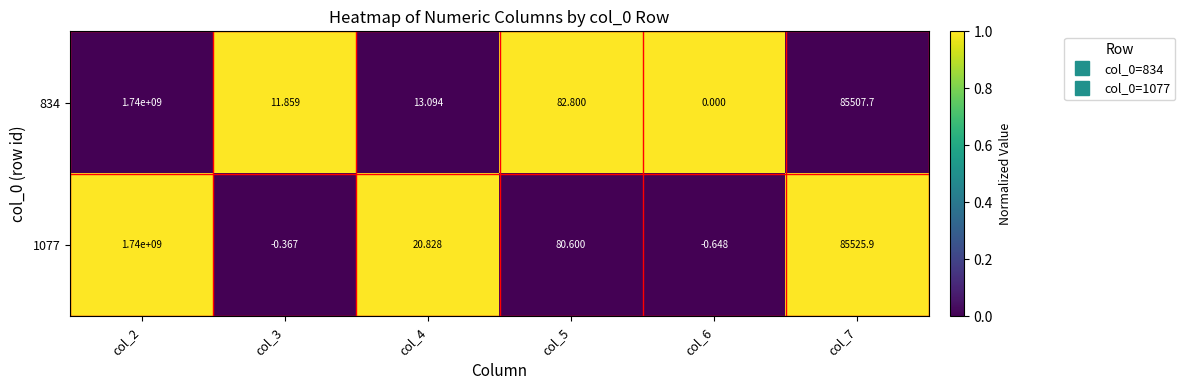

At which category is the sum across all series the highest?

col_2